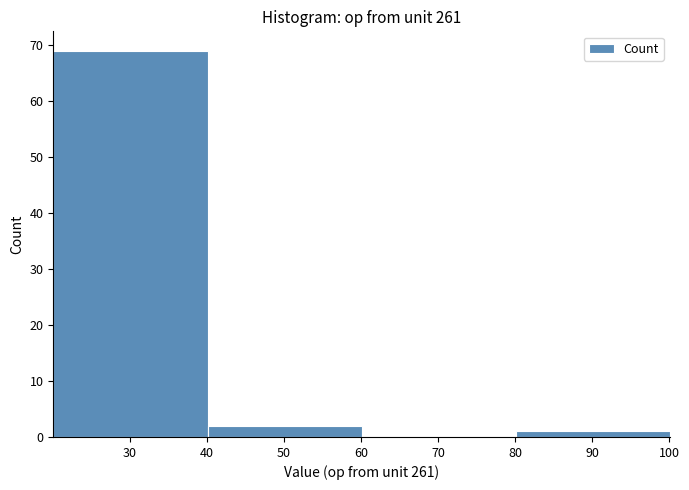

How tall is the bar that spans 40.1 to 60.1 on the x-axis? Neither the bar edges nor the heights are printed on the chart, so give them approximately, as read against the axes.

2